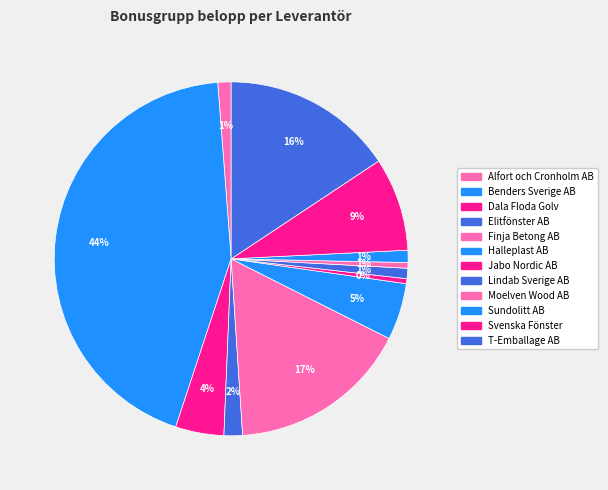

To the nearest percent, what percentage of the pie is Moelven Wood AB?

1%